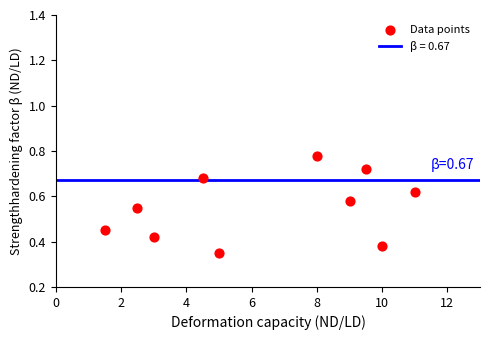

What is the range of X values (max minus min)?

9.5